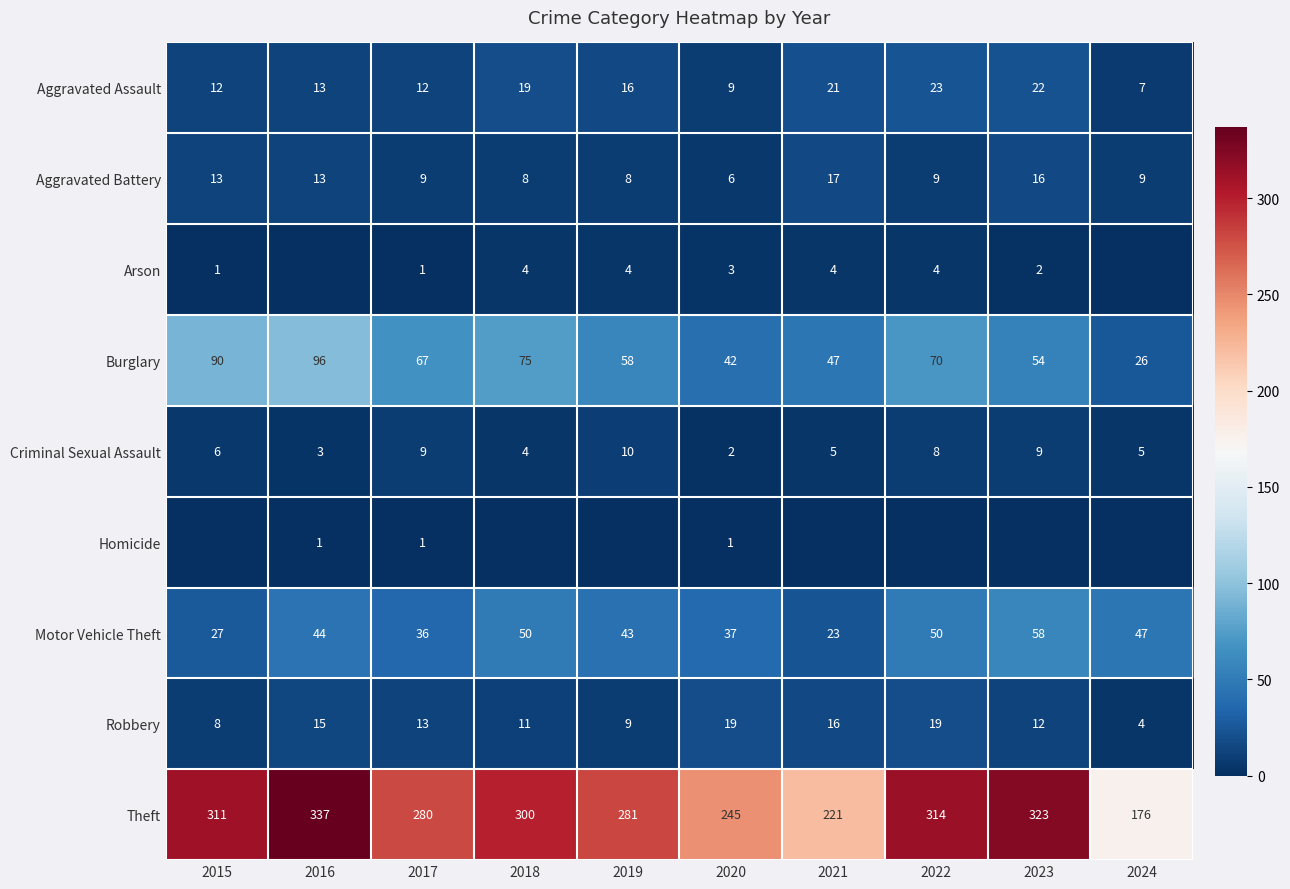

What is the sum of the Motor Vehicle Theft values at 2017 and 2019?

79